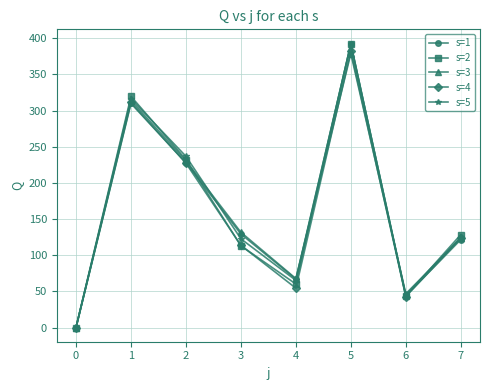

What is the maximum value for s=5?

392.4